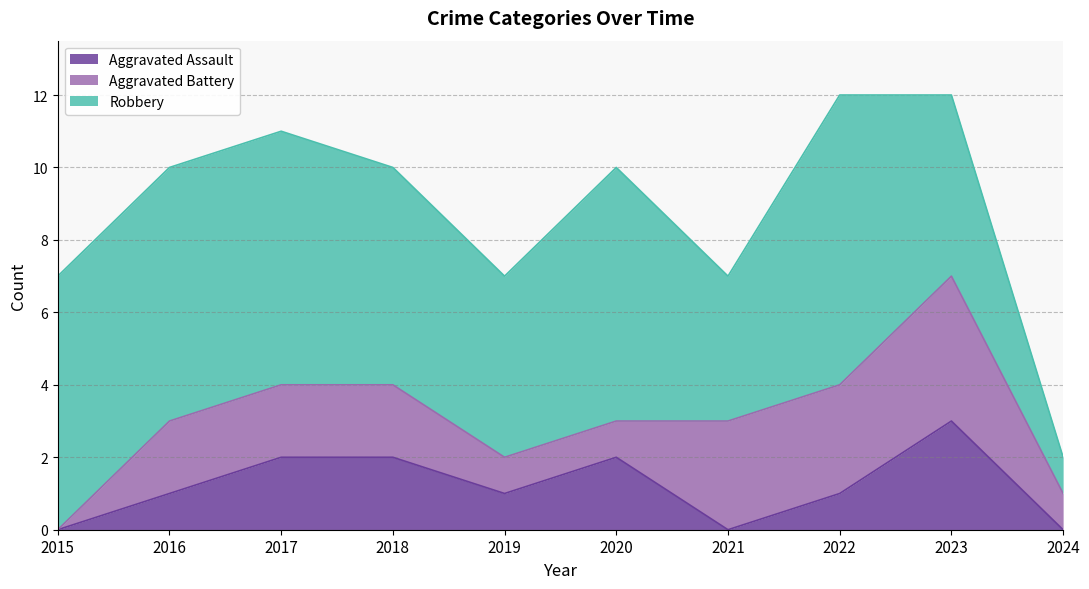

Which series has the largest total across all categories?

Robbery